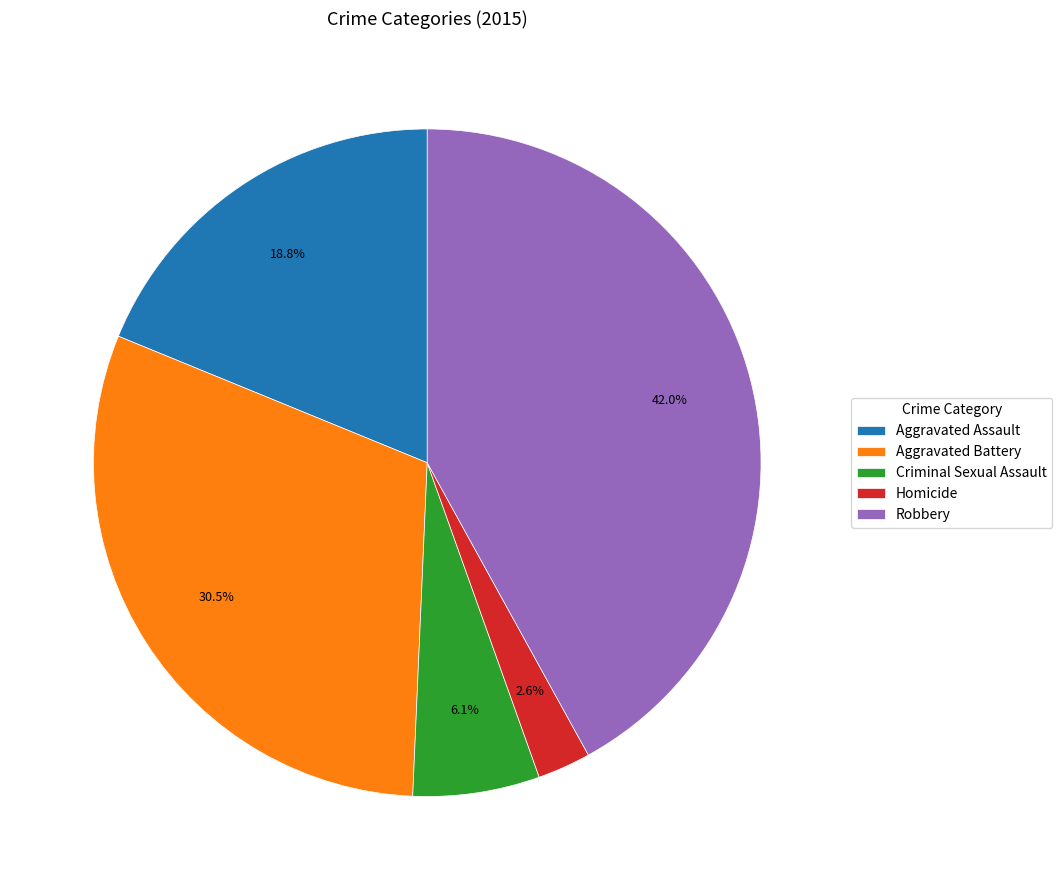

To the nearest percent, what is the difference between the Aggravated Battery and Criminal Sexual Assault slice percentages?

24%